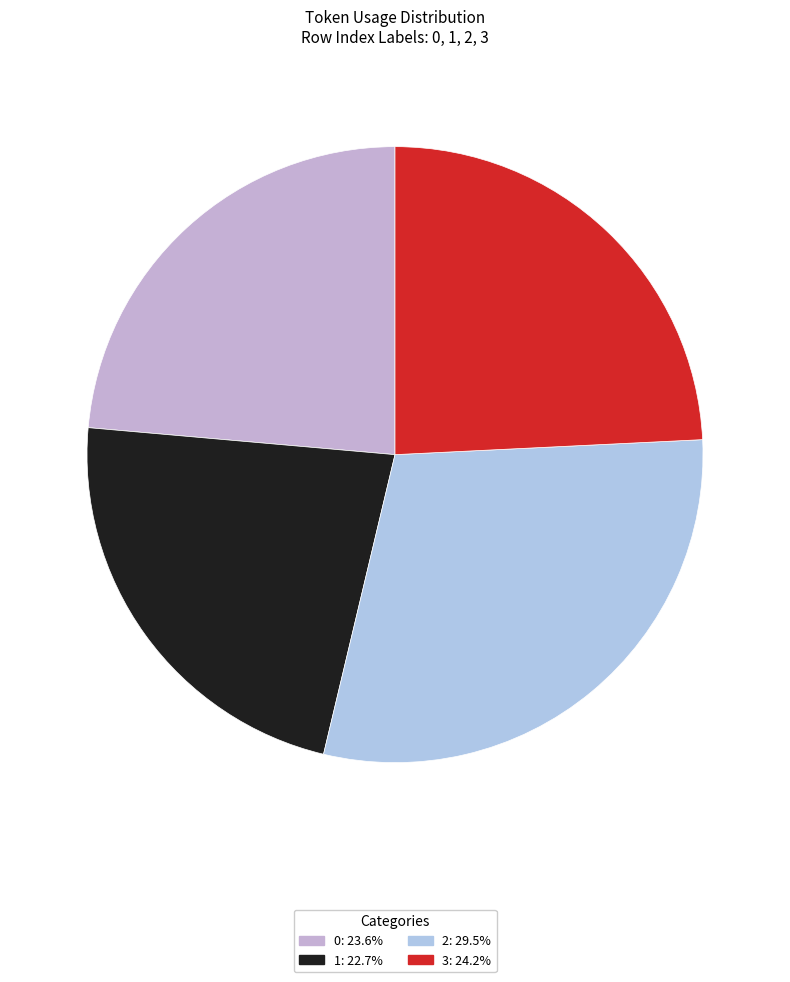

Count the number of slices in the pie.

4